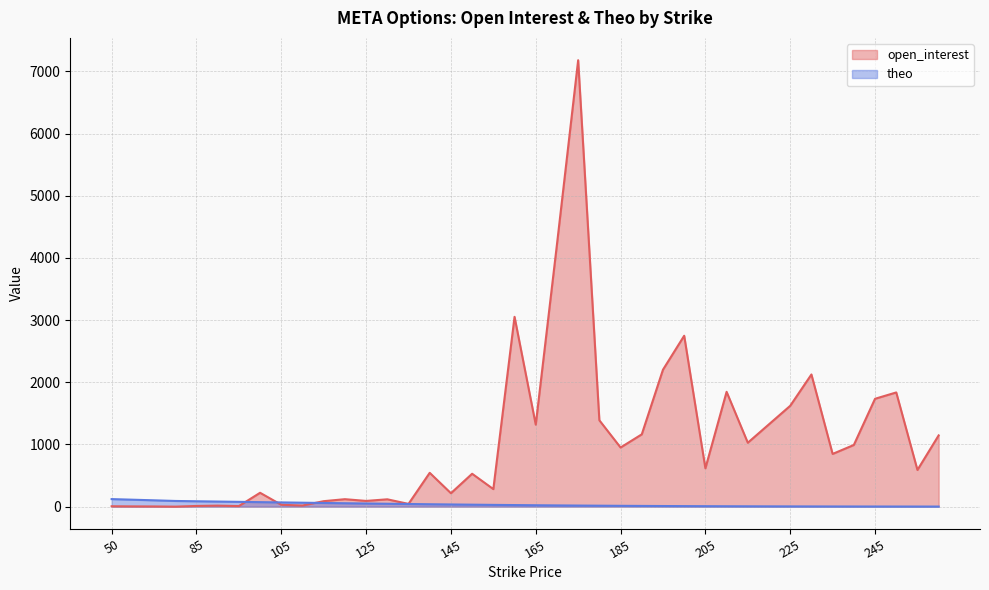

Which series ends up on top after the final intersection of open_interest and theo?

open_interest